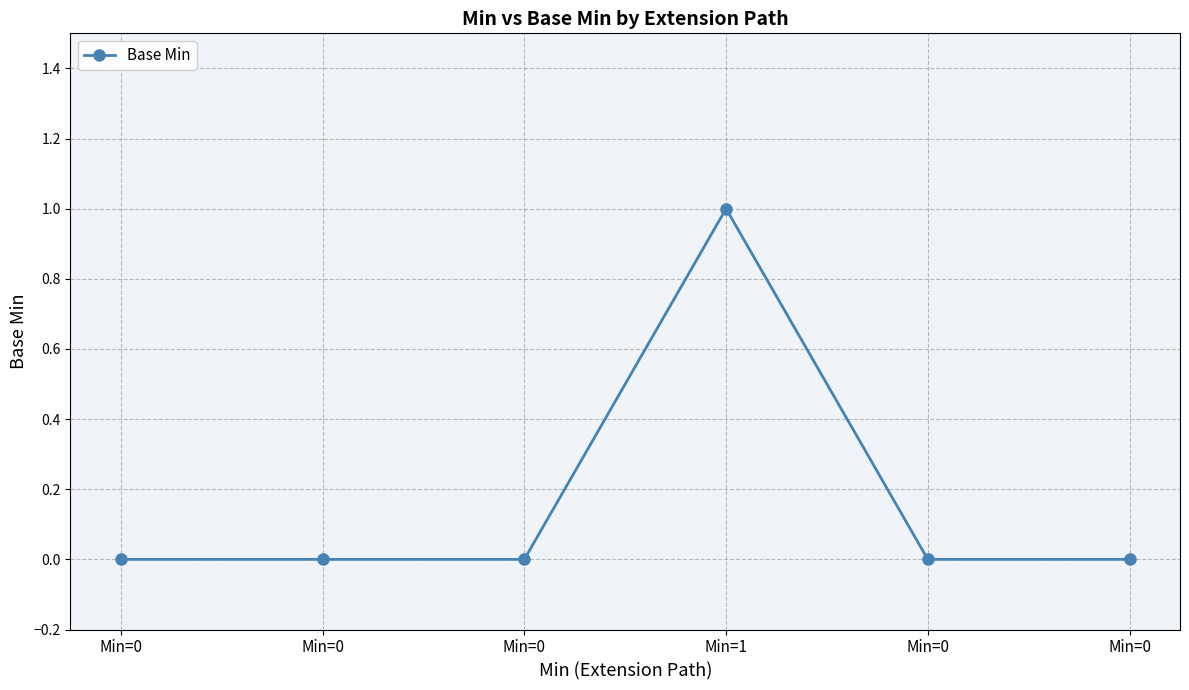

What is the difference between the maximum and second lowest values?

1